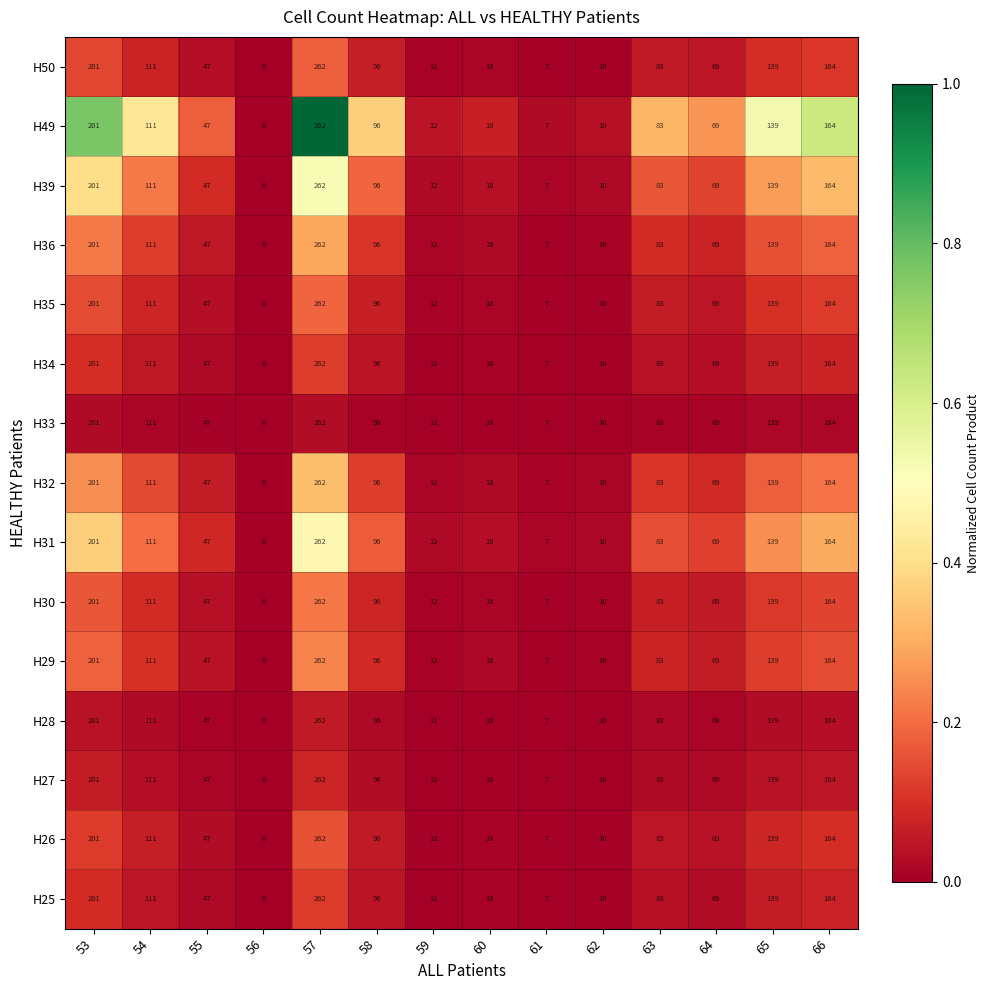

What is the difference between the maximum and minimum values in the H33 series?

262